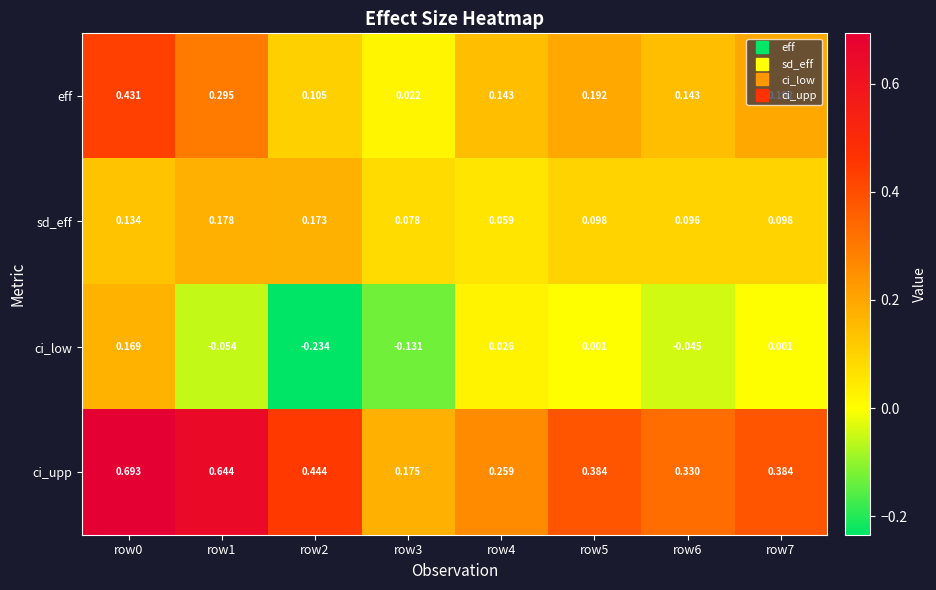

Which series has the widest spread of values?

ci_upp